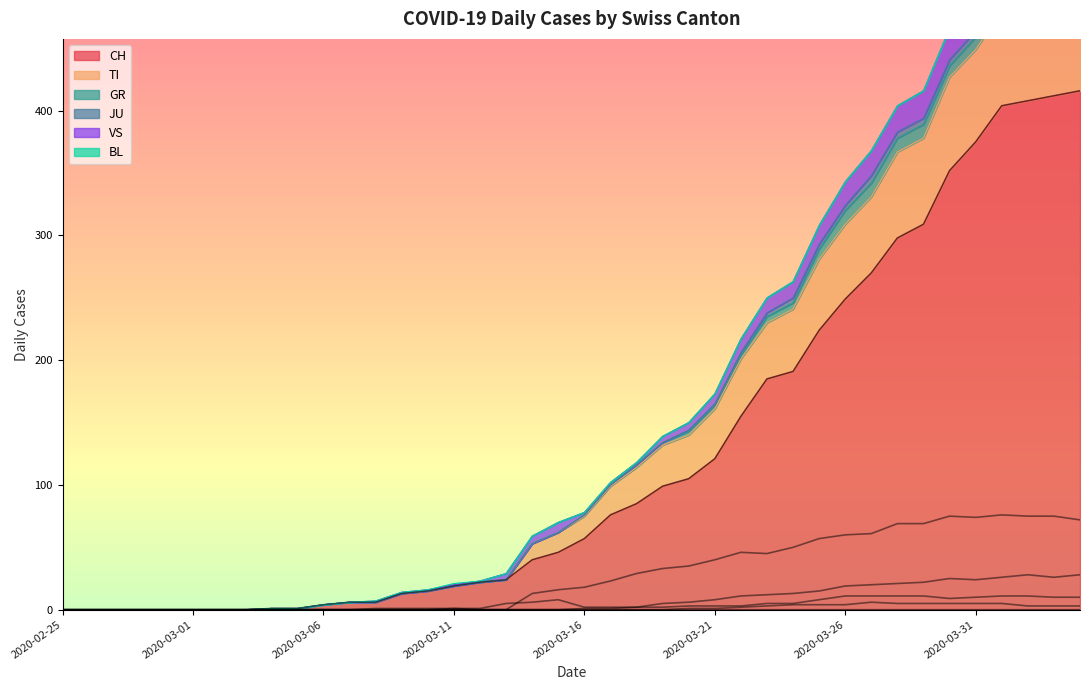

At which category does the chart reach its peak across all series?

2020-04-04